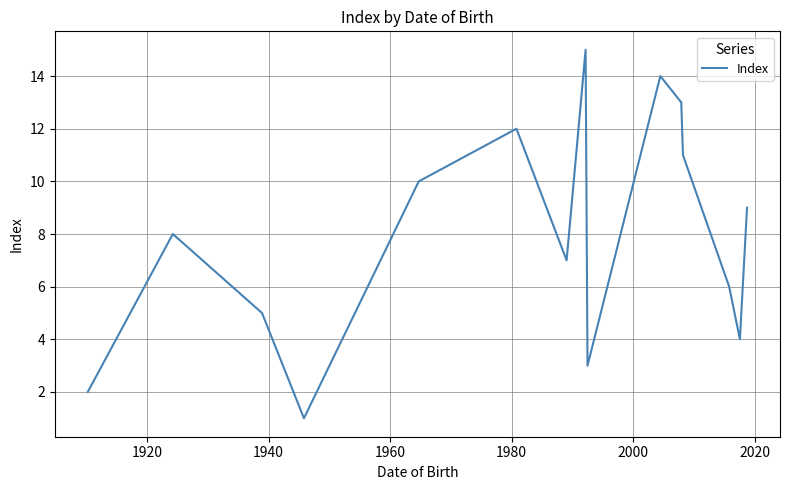

What is the difference between the maximum and minimum values?

14